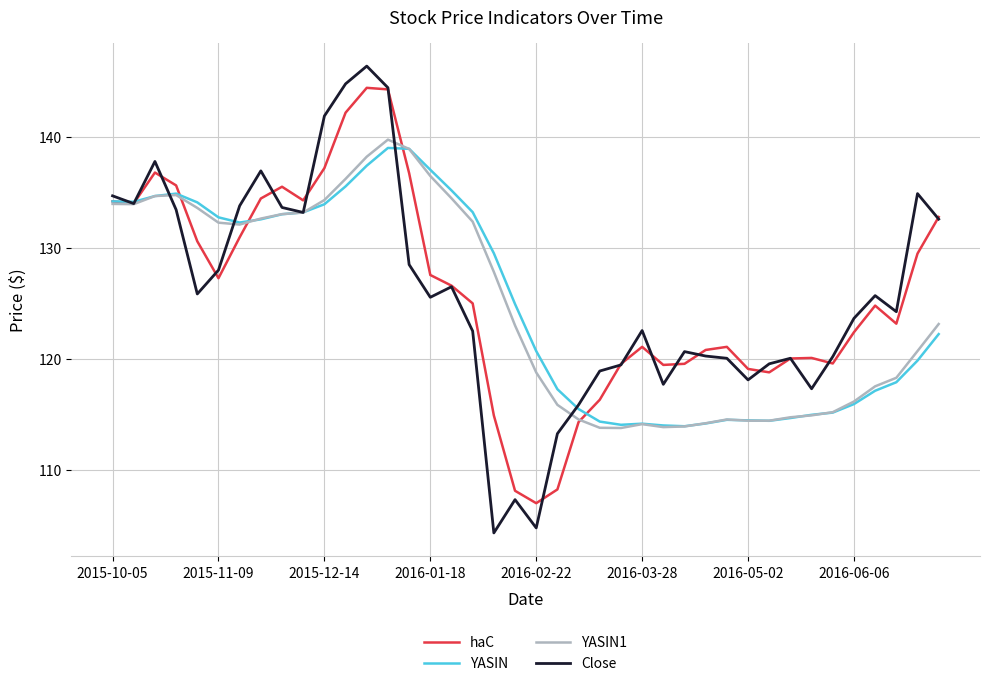

Does the chart display data point markers on the line(s)?

No